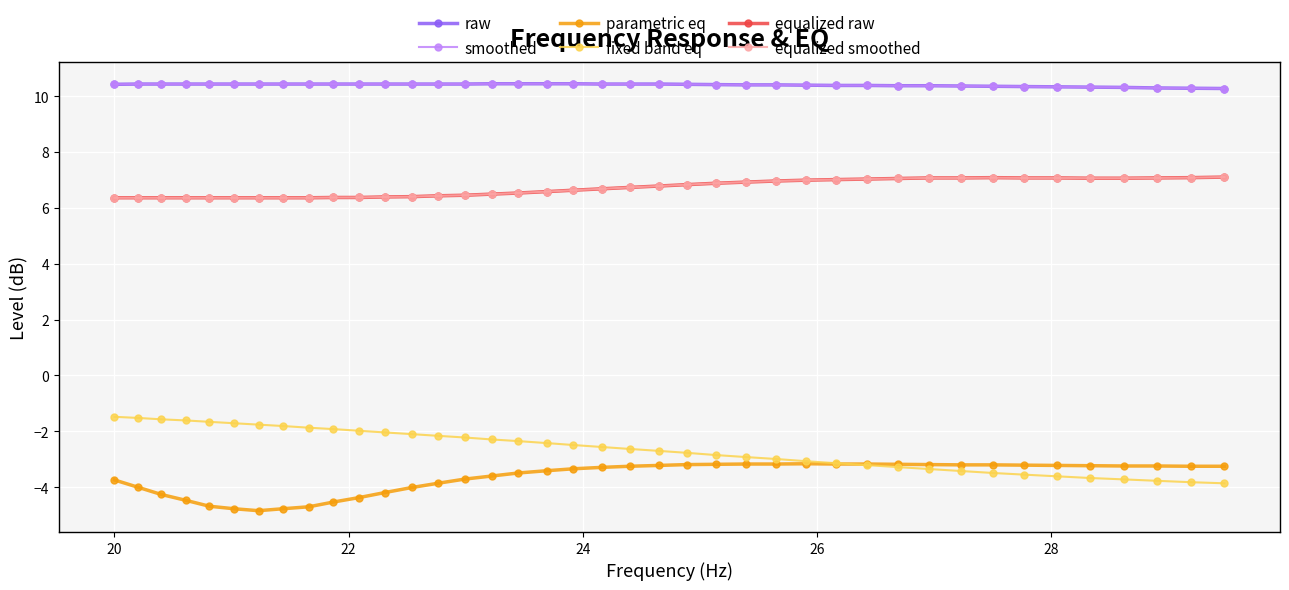

Does the chart have visible grid lines?

Yes